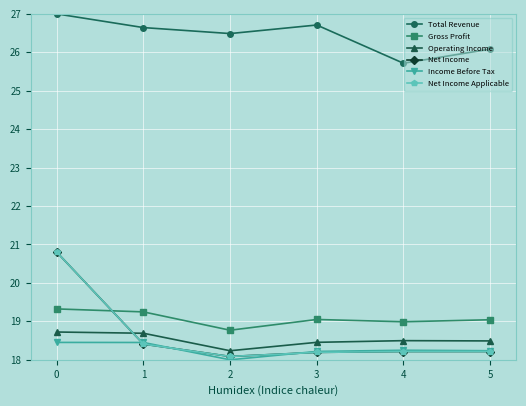

True or false: Gross Profit and Income Before Tax cross at least once.

False